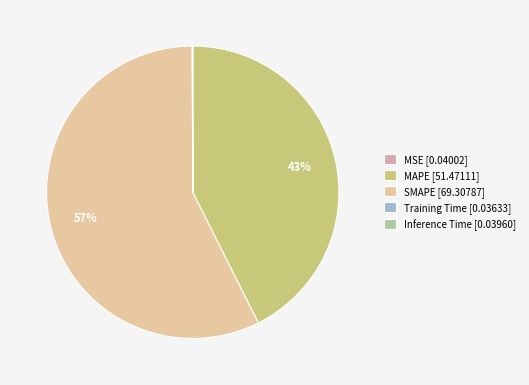

Does SMAPE account for over 50% of the chart?

Yes